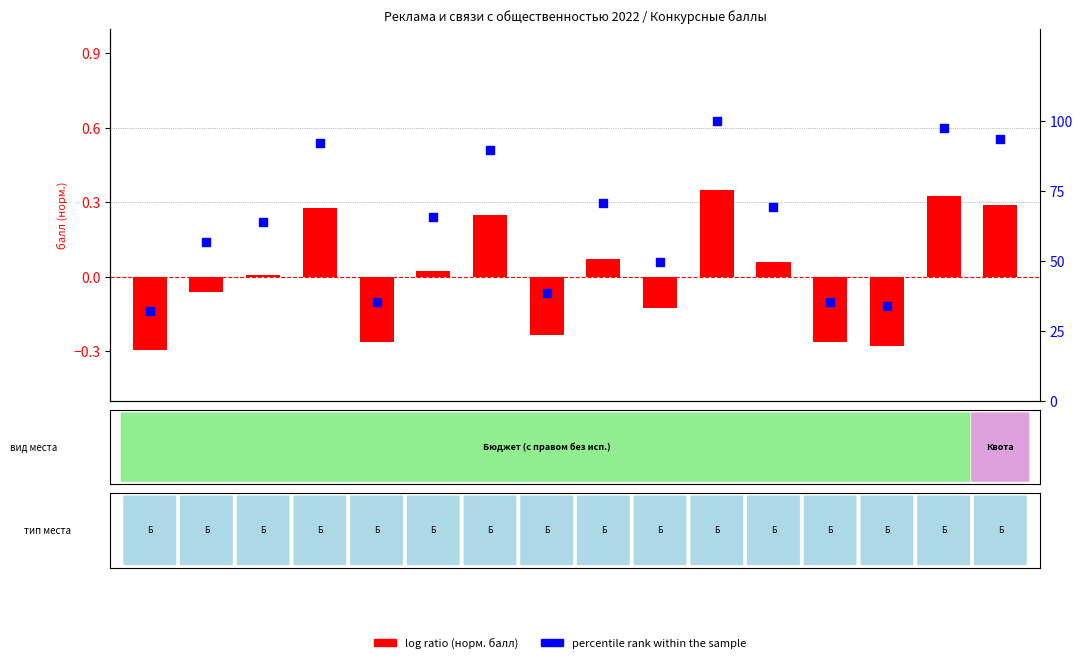

At how many categories does at least one series exceed 16?

16